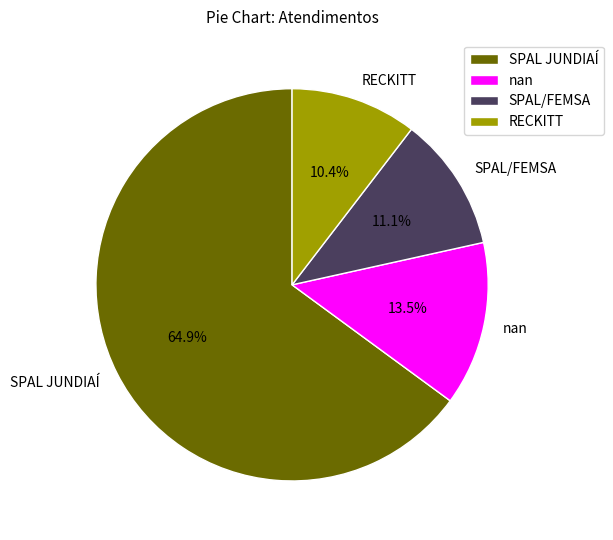

To the nearest percent, what portion does SPAL/FEMSA represent?

11%